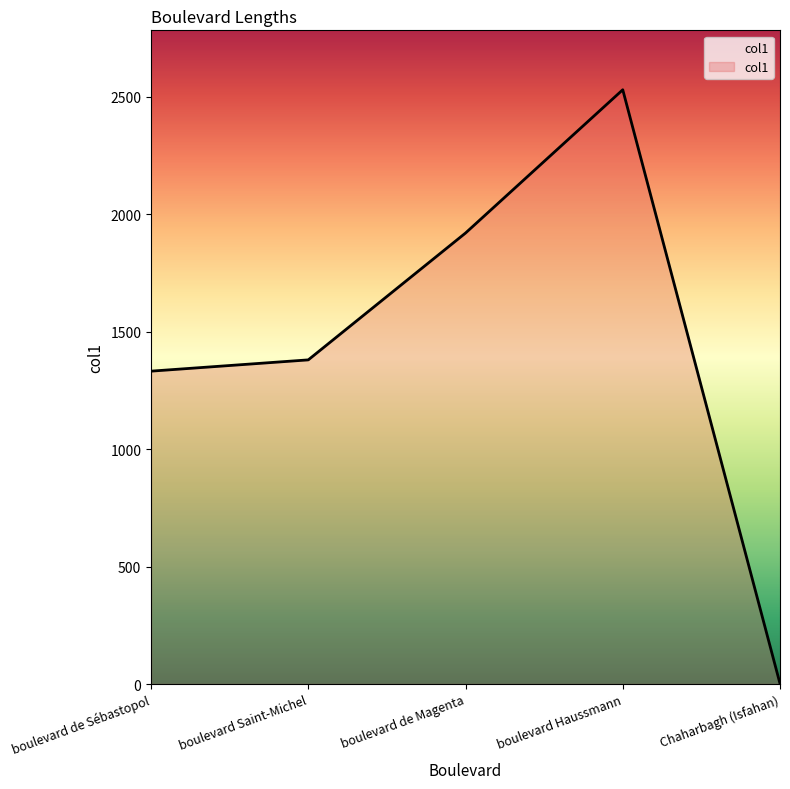

What is the approximate value at boulevard Haussmann?

2530.0